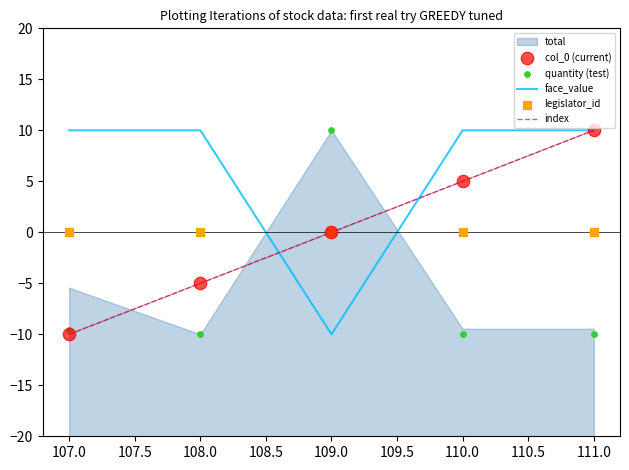

At how many categories does at least one series exceed -5?

5